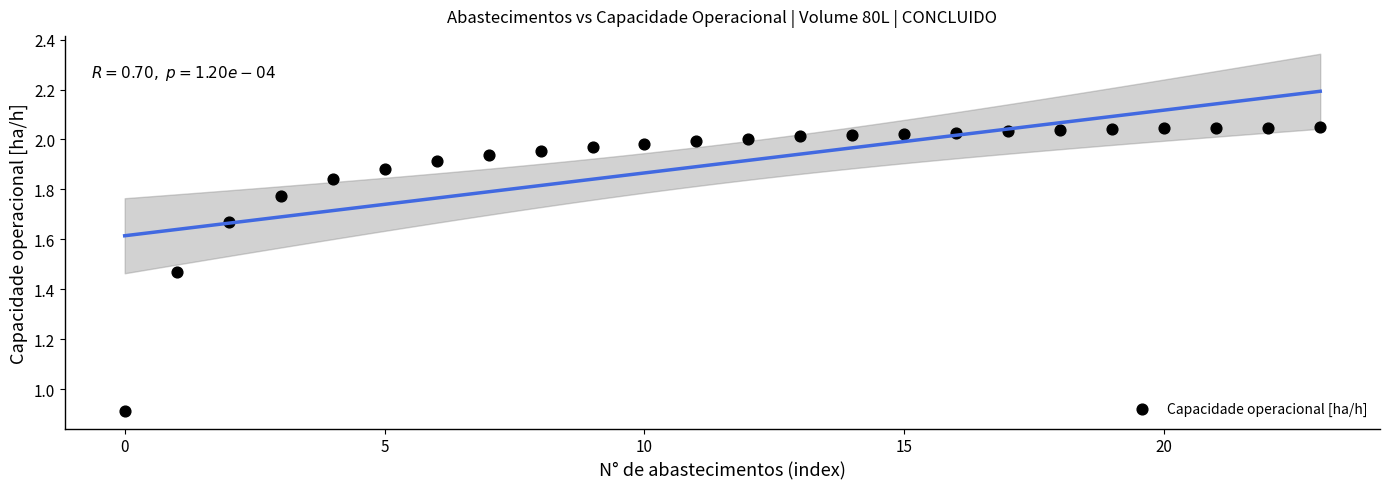

What is the range of Y values (max minus min)?

1.1